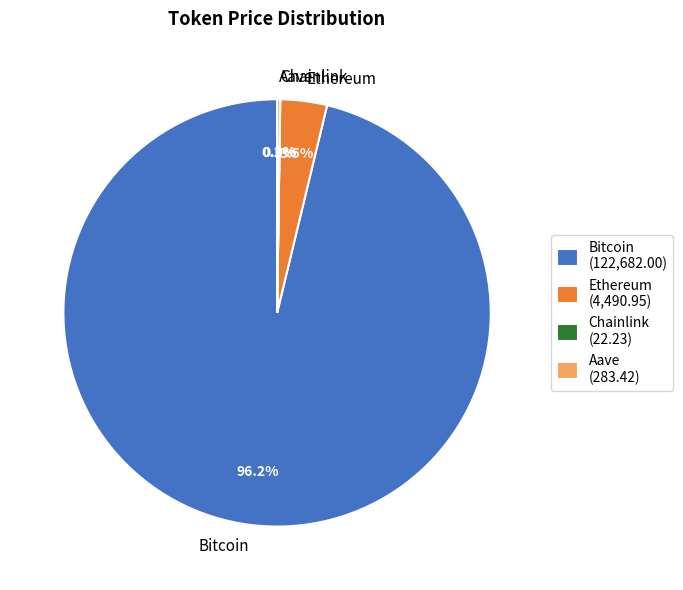

To the nearest percent, what is the difference between the Bitcoin and Ethereum slice percentages?

93%